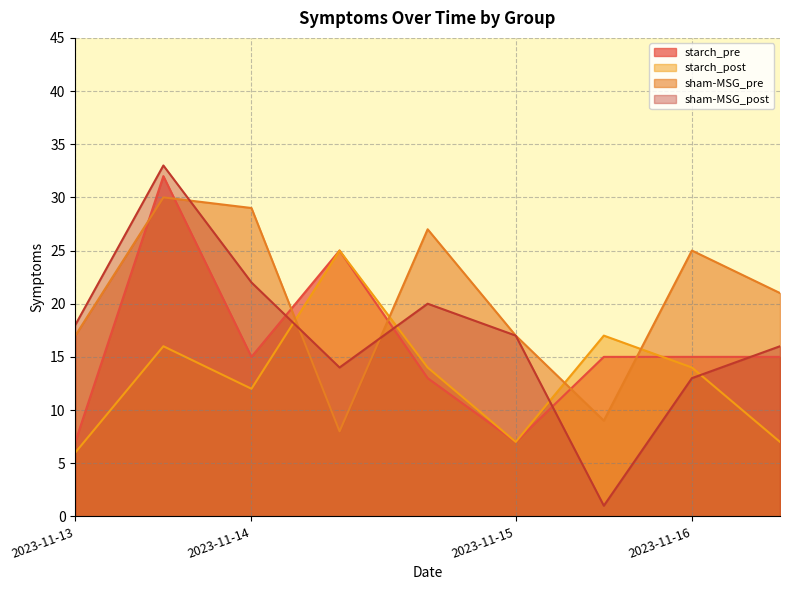

True or false: sham-MSG_post and starch_post cross at least once.

True